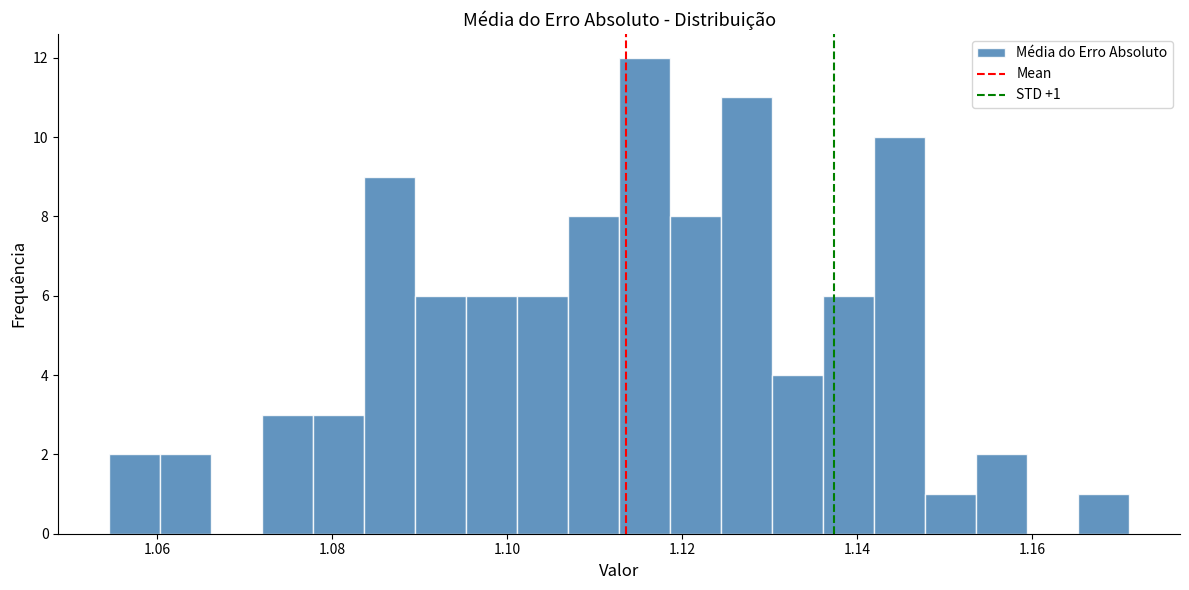

Around what value on the x-axis is the tallest bar? Give the approximate position of its centre, as read against the axis.

1.116